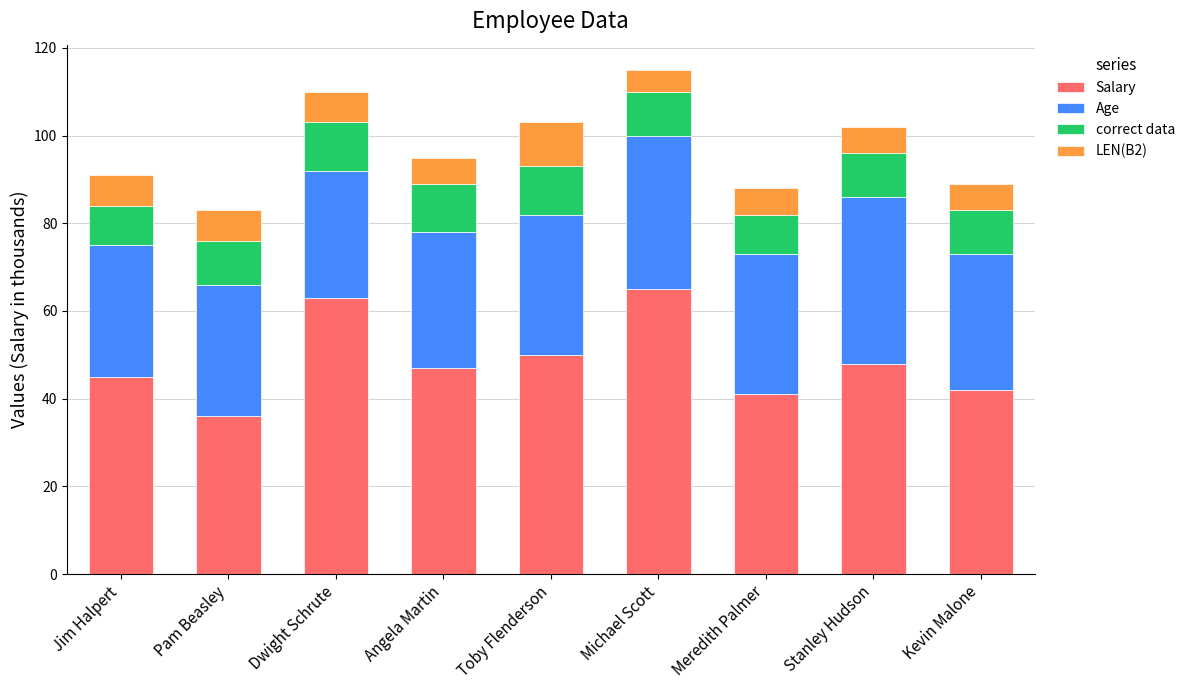

What is the total value across all series at Jim Halpert?

91